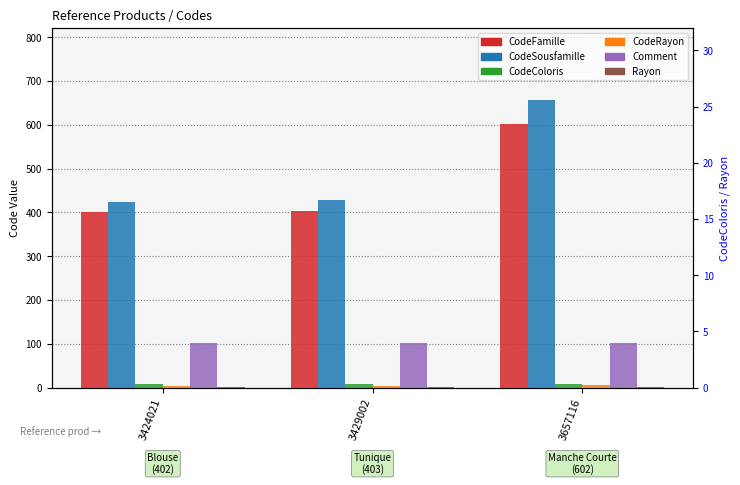

What is the total value across all series at 3429002?

946